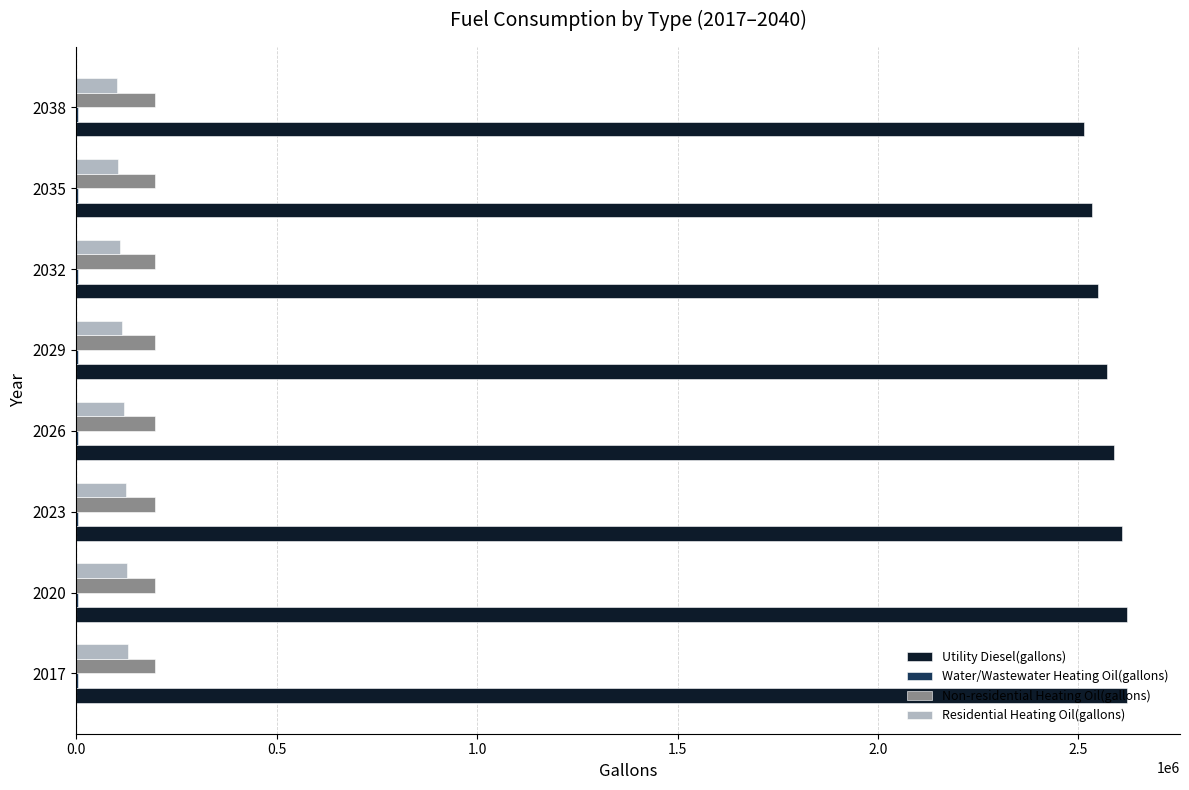

What is the sum of all Utility Diesel(gallons) values?

20609673.6